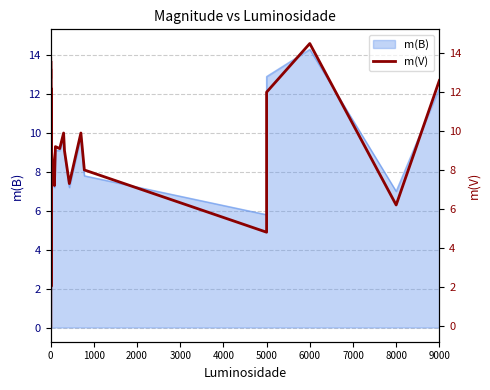

How many data points are above 9?

19